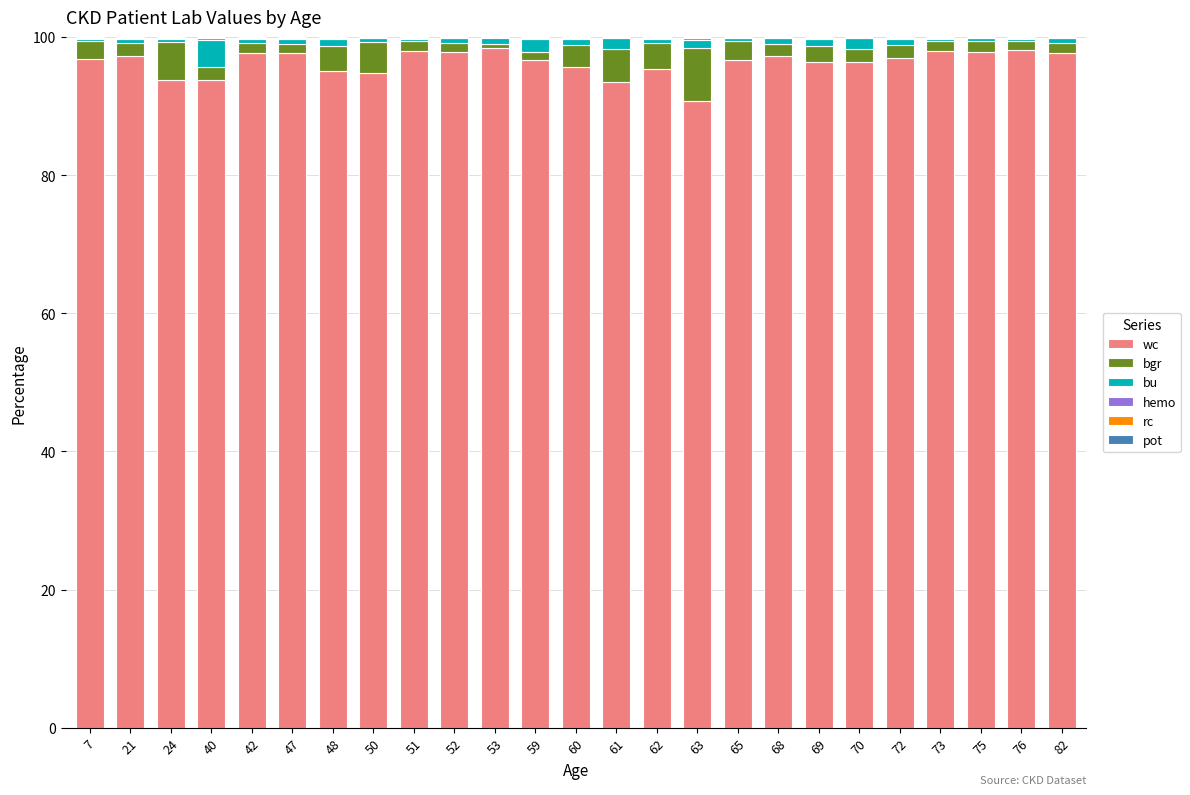

What is the maximum value for wc?

98.4